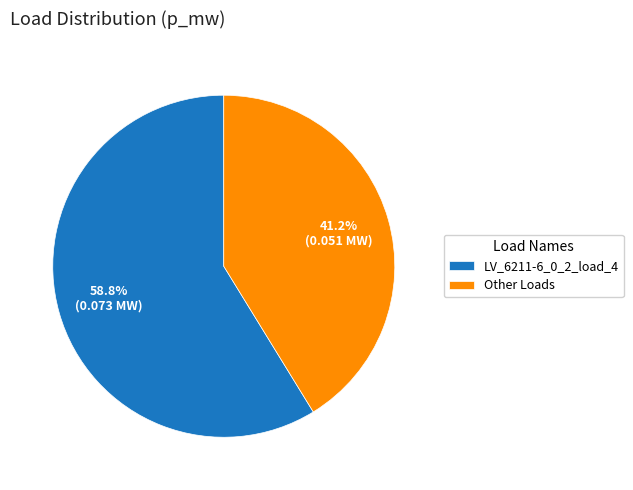

What percentage do Other Loads and LV_6211-6_0_2_load_4 together represent?

100.0%